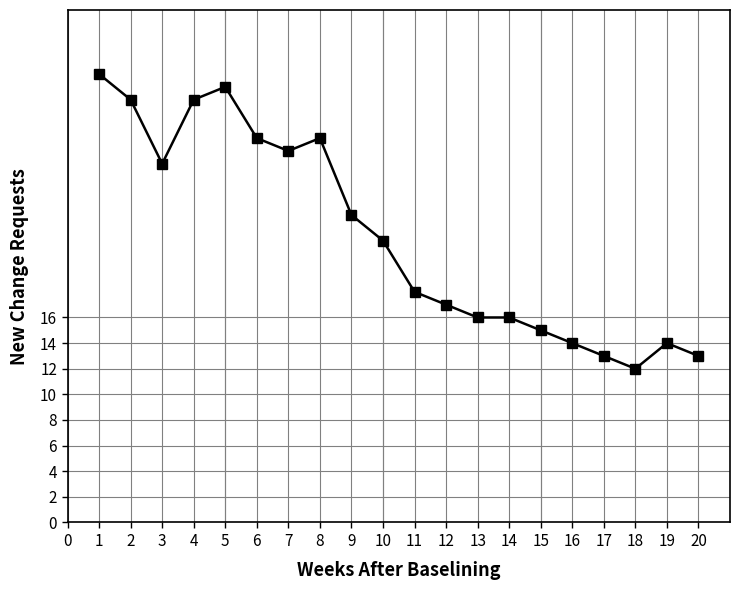

What is the change in value from 4 to 15?

-18